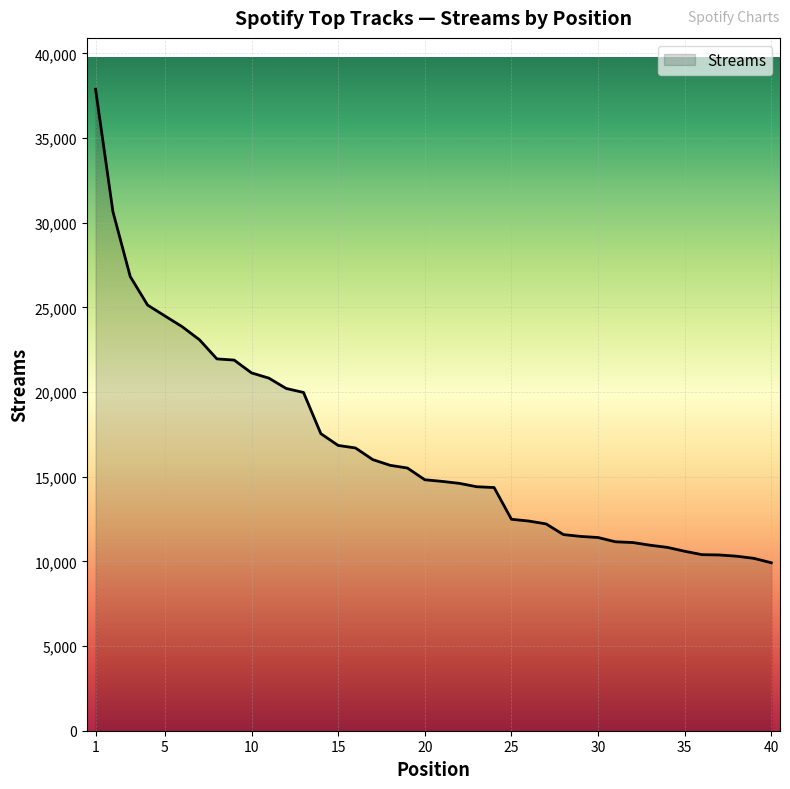

What is the maximum value shown in the chart?

37885